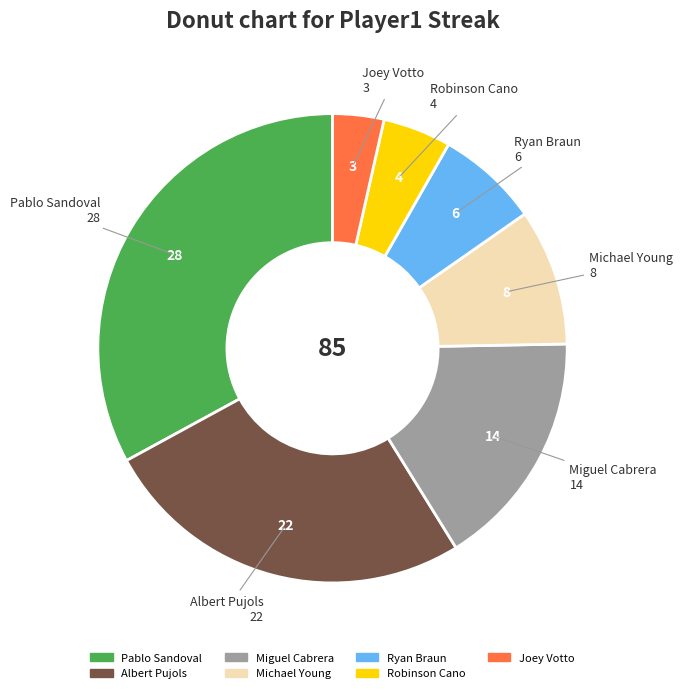

Which slice is the smallest?

Joey Votto